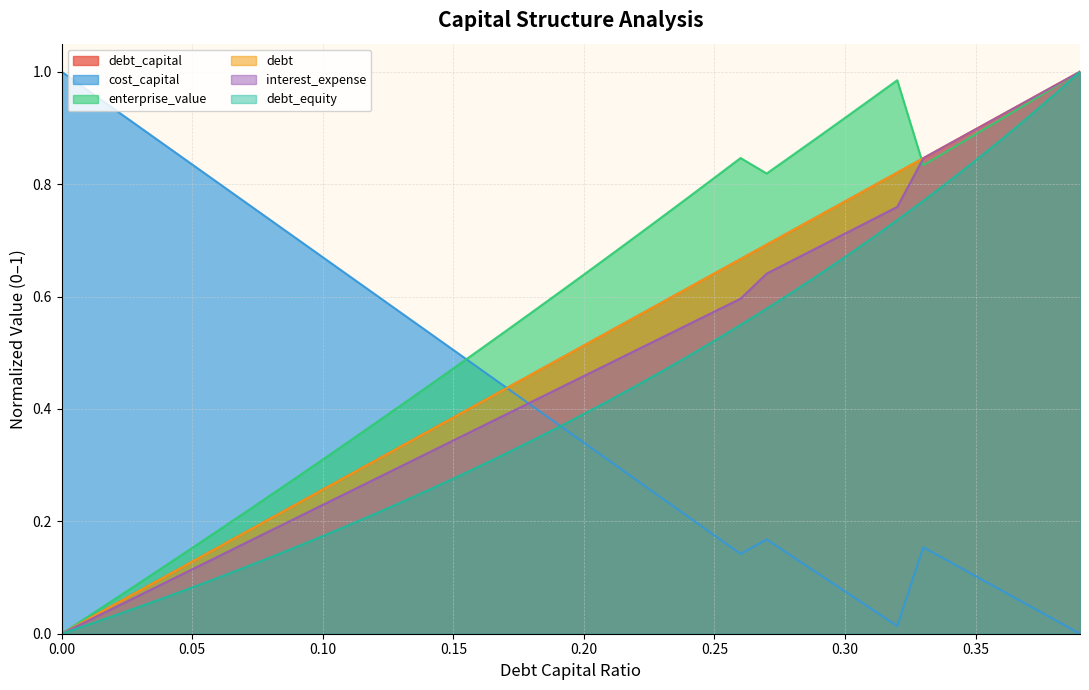

What is the average value of the debt_equity series?

0.4